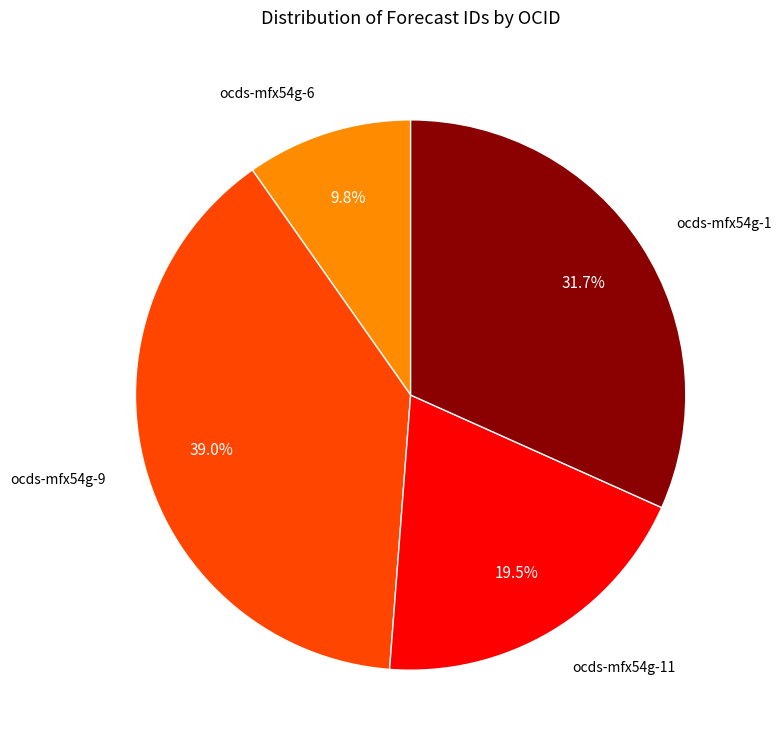

Is there any slice that represents more than half of the pie?

No